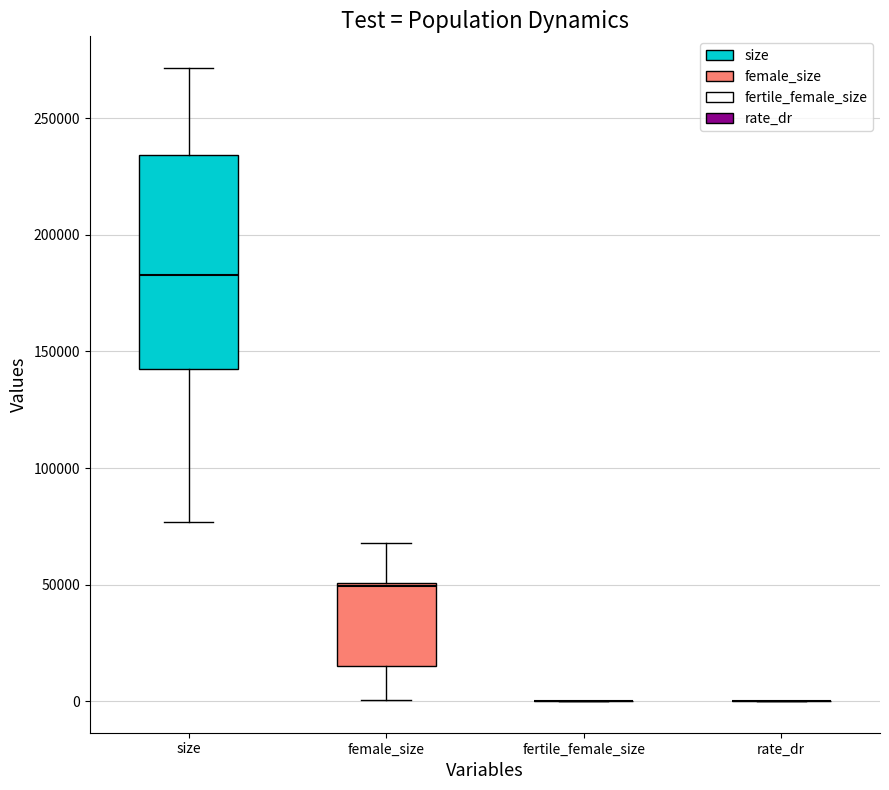

Reading left to right, transcribe this box plot: for each box, give where its median line is, the range the box spans, and where its two whiskers end, as read against the y-axis. The values are not printed on the chart, so give them approximately, as read against the axis.

size: median 185000, box 140000 to 235000, whiskers 75000 to 270000
female_size: median 50000, box 15000 to 50000, whiskers 0 to 70000
fertile_female_size: box collapsed to a line at 0, whiskers 0 to 0
rate_dr: box collapsed to a line at 0, whiskers 0 to 0